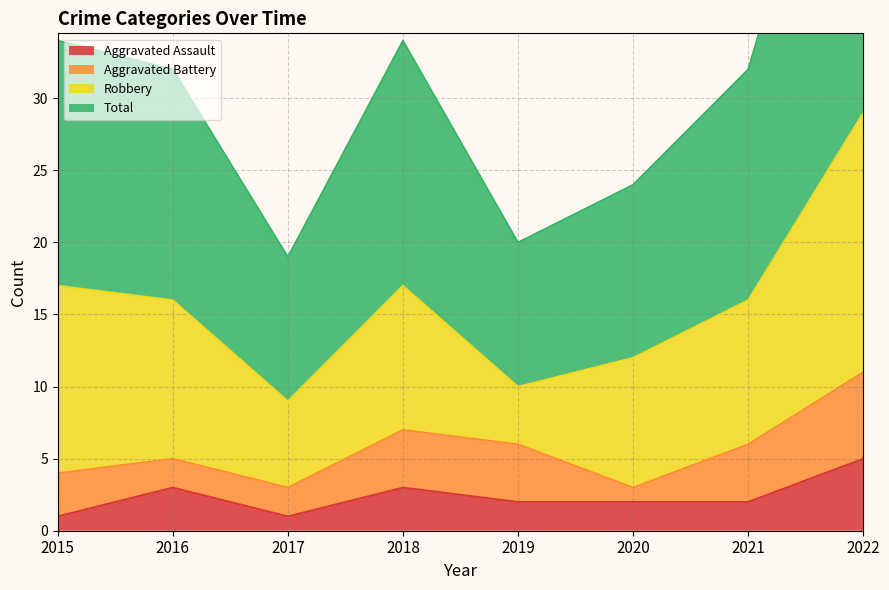

True or false: Aggravated Assault has a value of 3 at 2021.

False